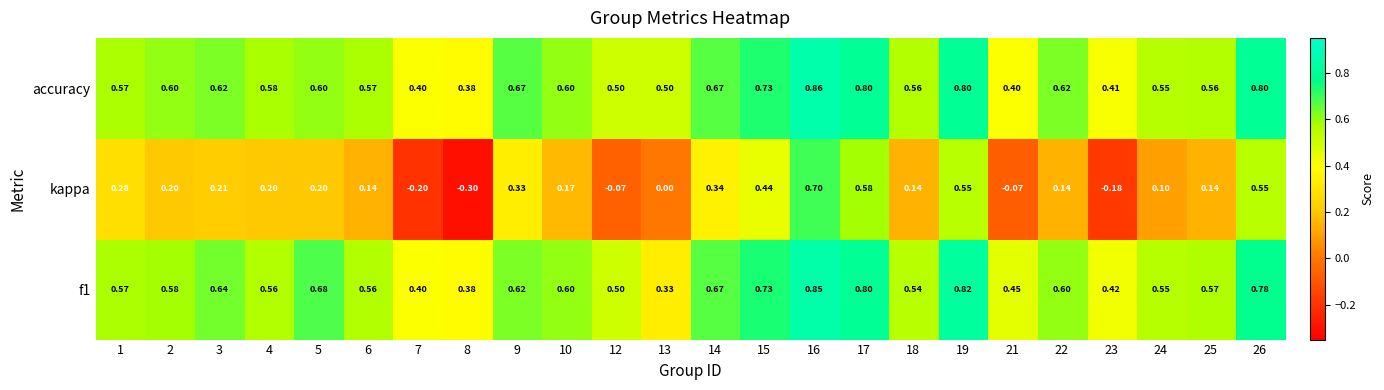

Which series has the largest total across all categories?

accuracy